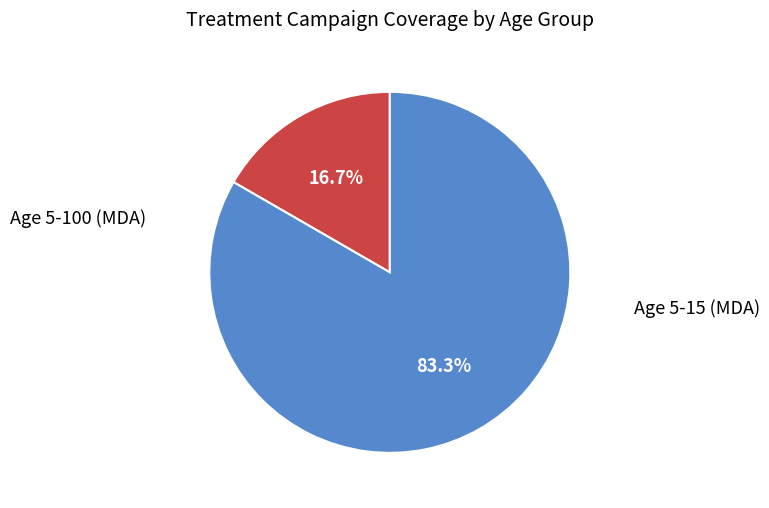

To the nearest percent, what portion does Age 5-15 (MDA) represent?

83%